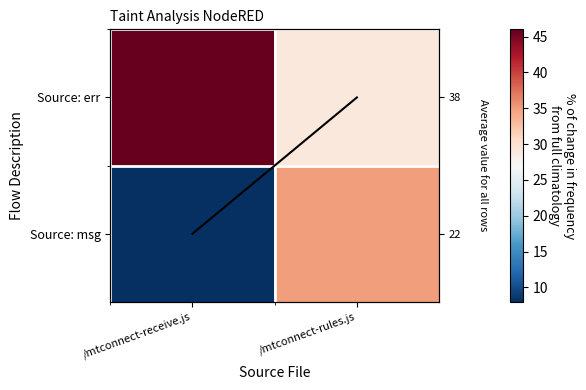

What value does the Source: err series have at /mtconnect-rules.js?

29.0